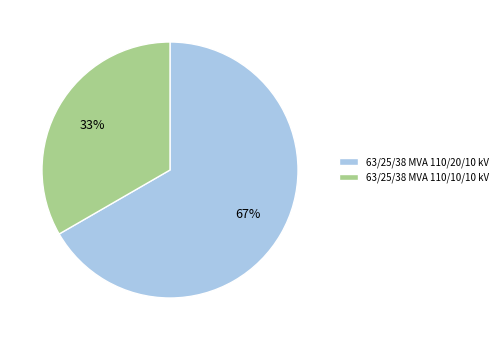

What percentage is the 63/25/38 MVA 110/20/10 kV slice, to the nearest percent?

67%